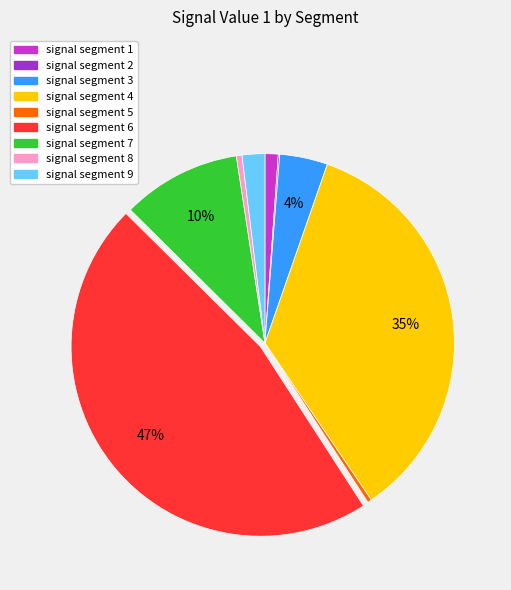

Does signal segment 6 account for over 50% of the chart?

No